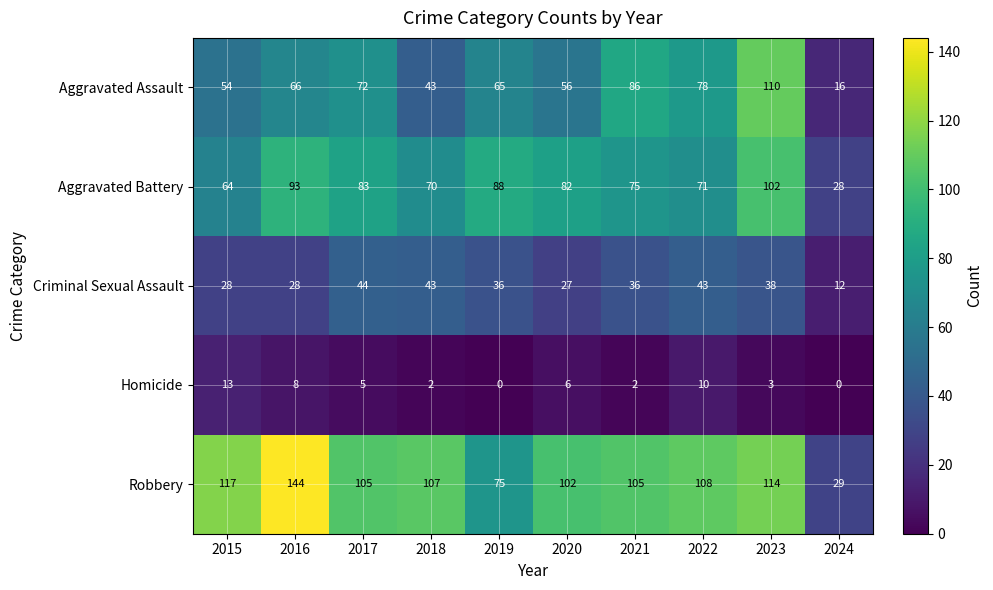

At which label does Aggravated Battery reach its peak?

2023